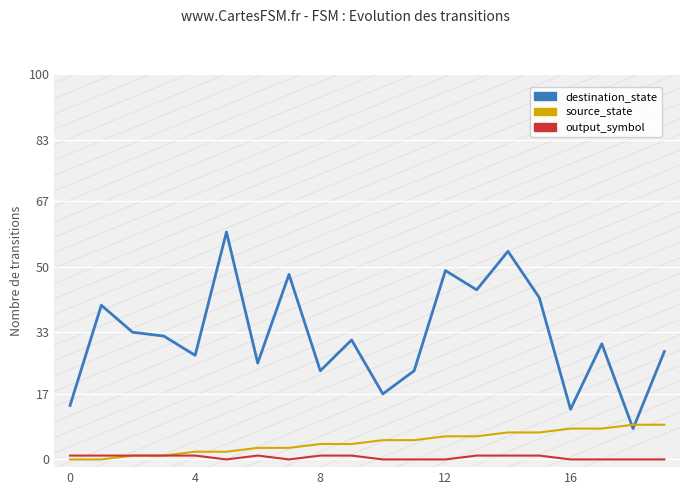

At 8, list the series in order from largest to smallest.

destination_state, source_state, output_symbol